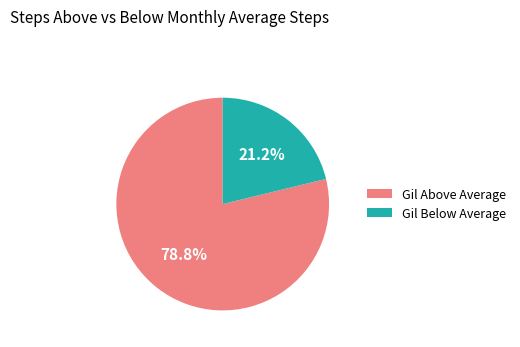

Combined, do Gil Below Average and Gil Above Average account for over 50%?

Yes